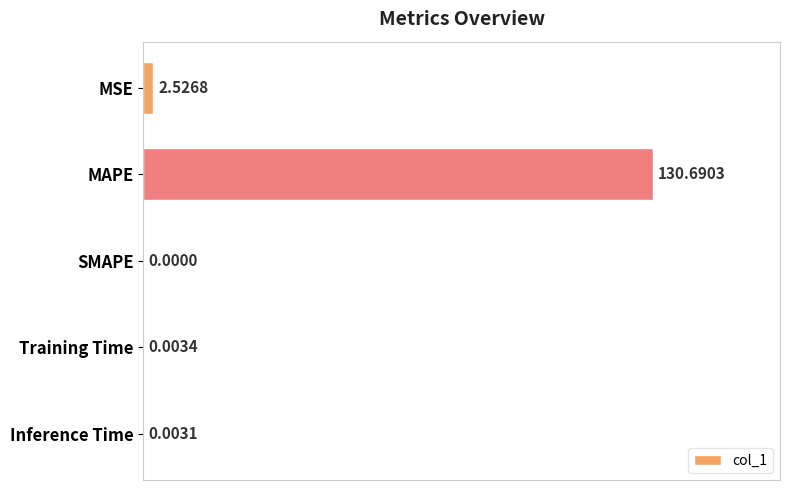

At which label is the value closest to 65?

MSE